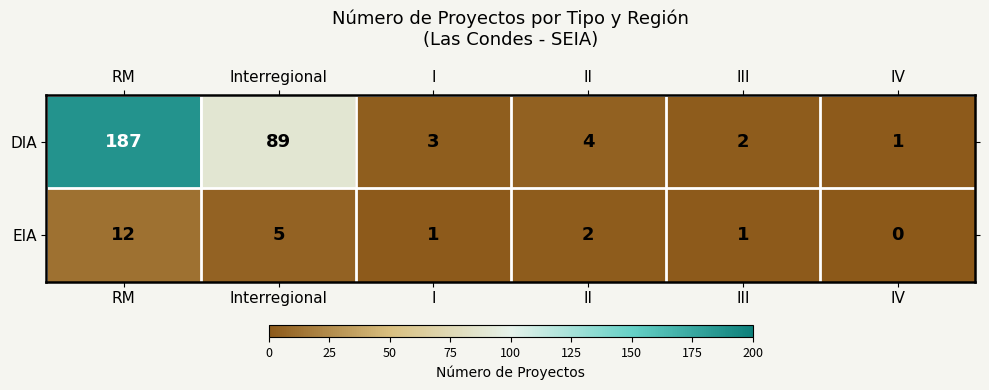

Which series has the largest total across all categories?

DIA